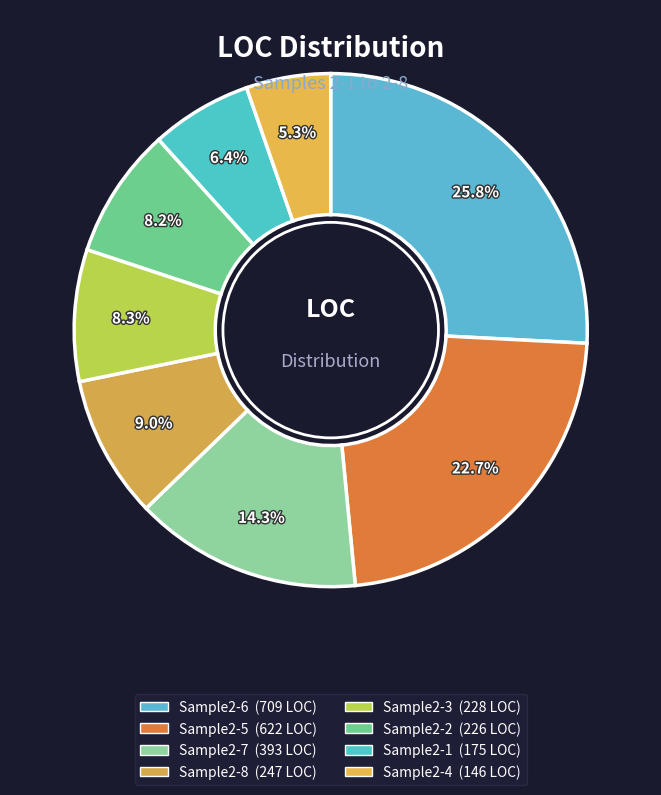

How many segments does this pie chart have?

8